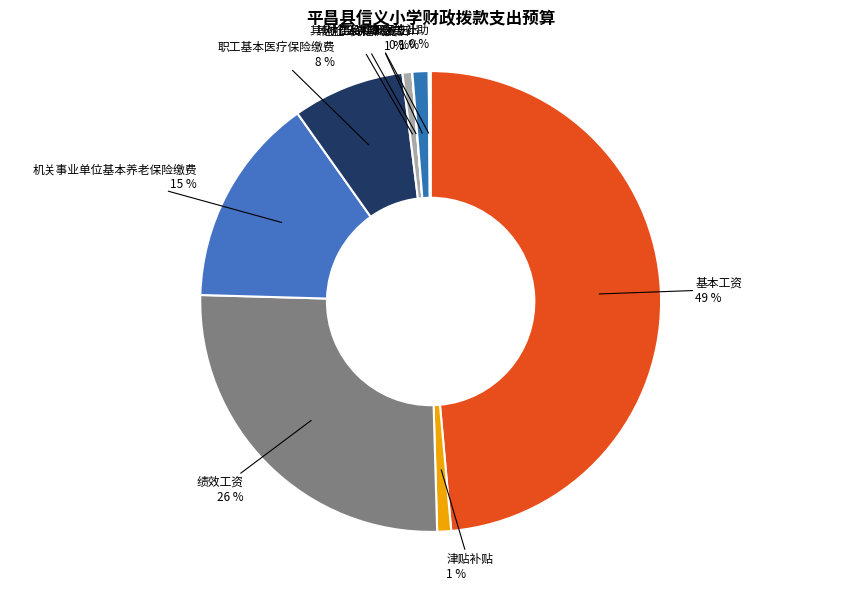

To the nearest percent, what percentage of the pie is 商品和服务支出?

1%